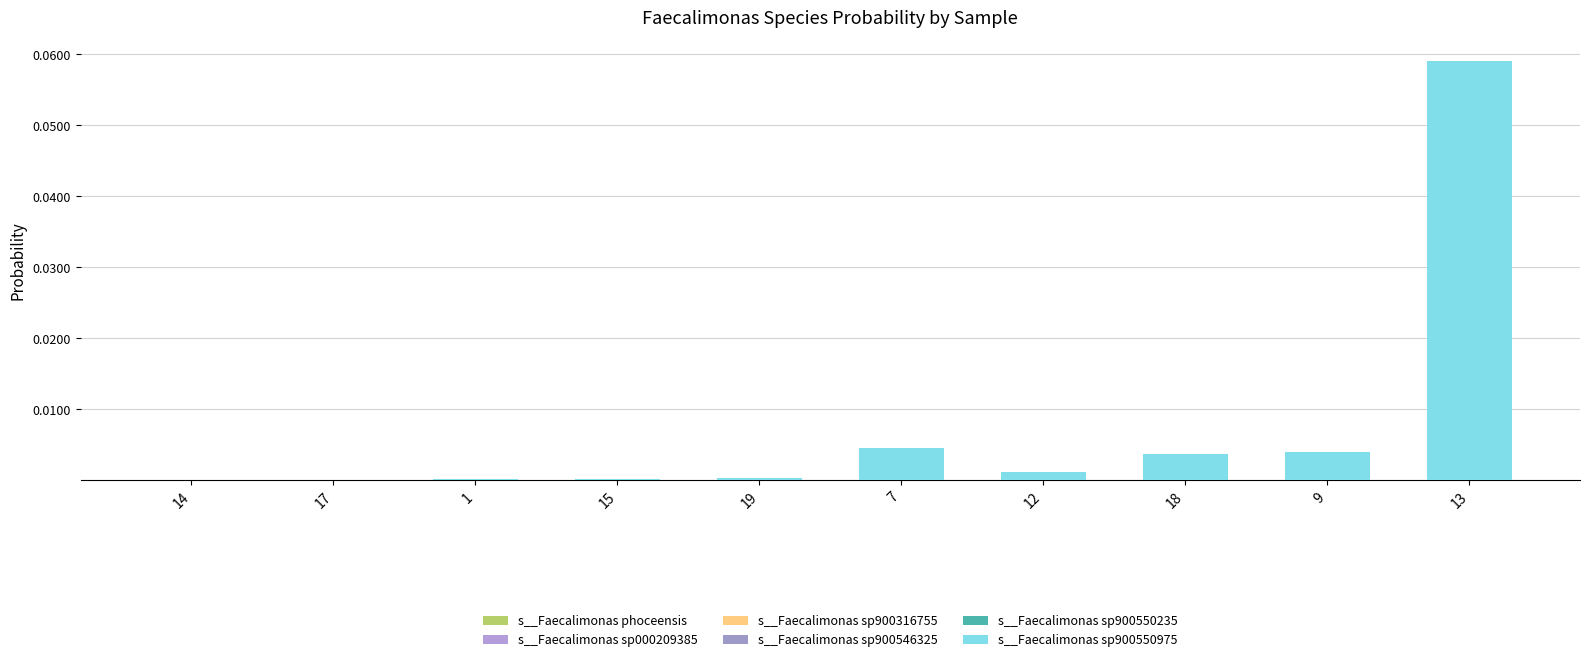

What are all the series names shown in the legend?

s__Faecalimonas phoceensis, s__Faecalimonas sp000209385, s__Faecalimonas sp900316755, s__Faecalimonas sp900546325, s__Faecalimonas sp900550235, s__Faecalimonas sp900550975